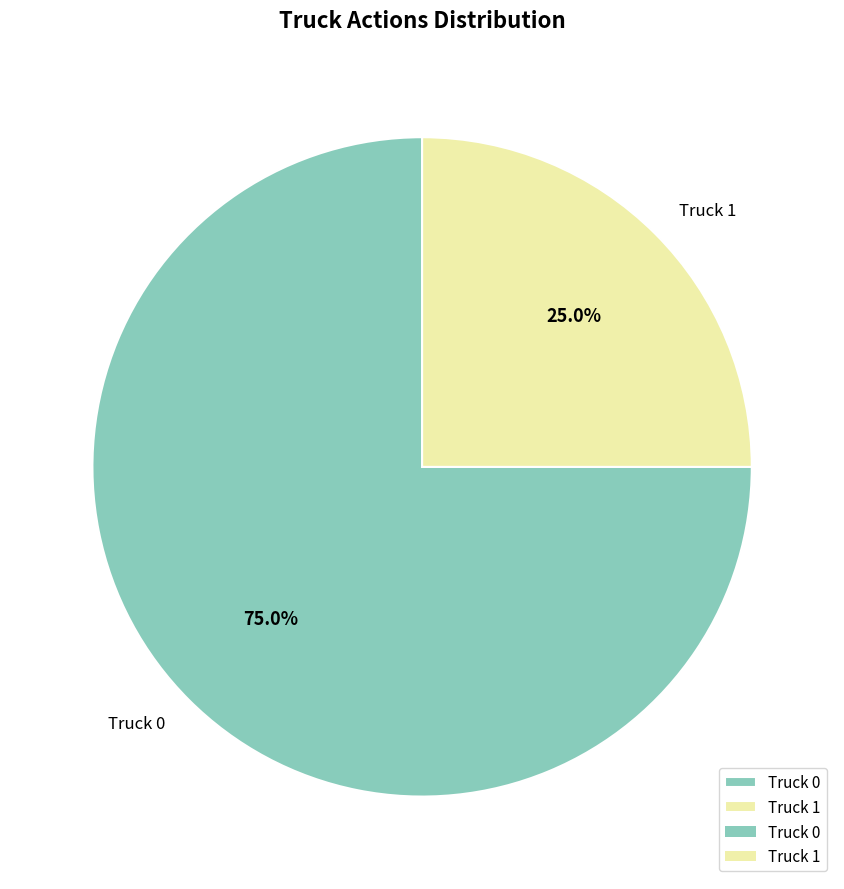

What percentage is the Truck 0 slice, to the nearest percent?

75%